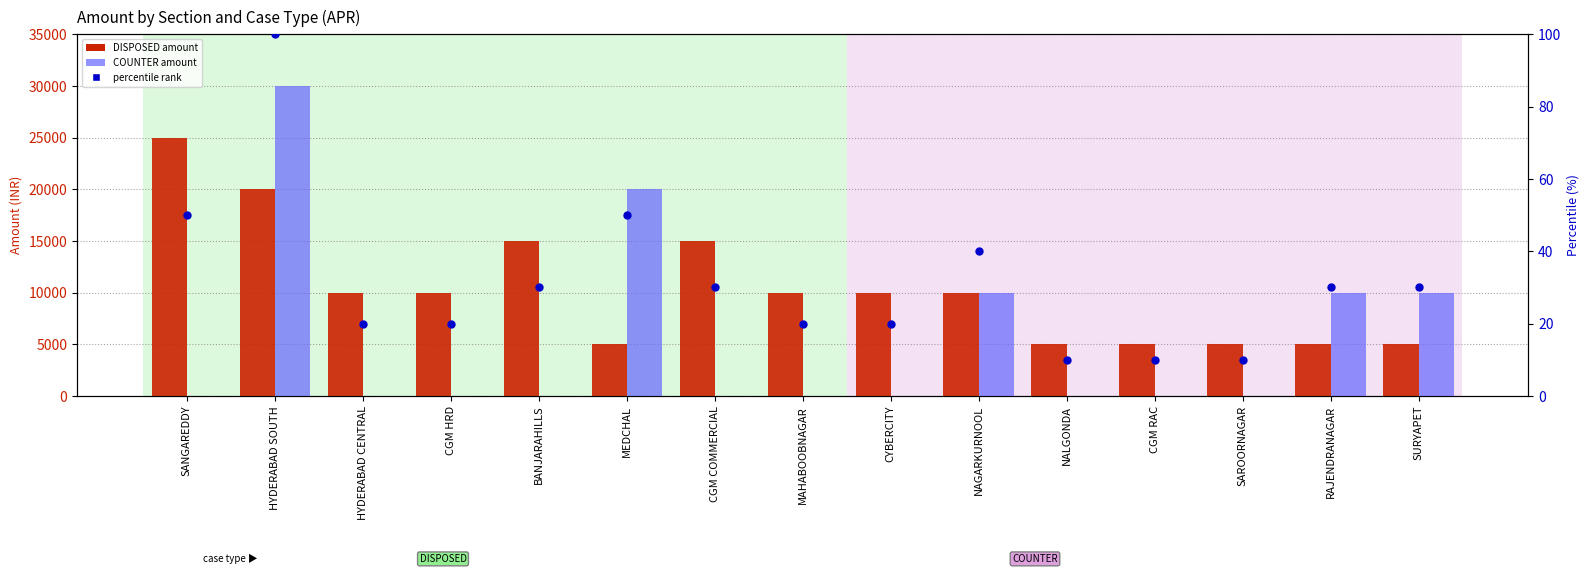

At how many categories does at least one series exceed 21131?

2